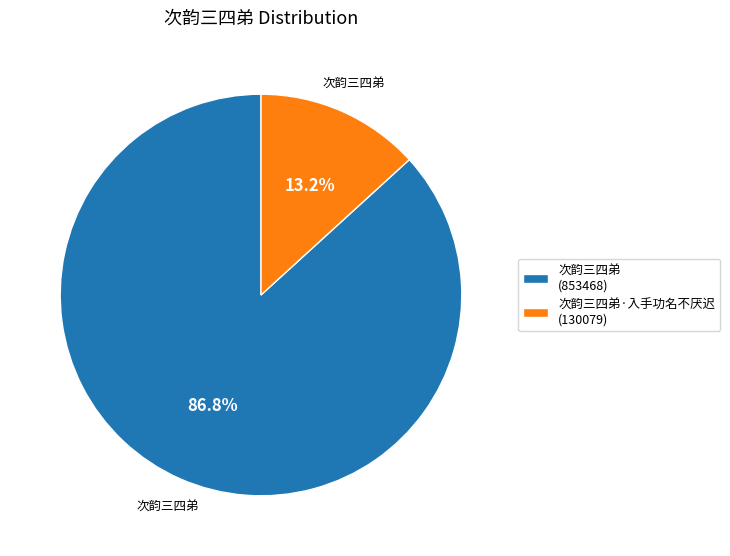

Is there a majority slice in this chart?

Yes